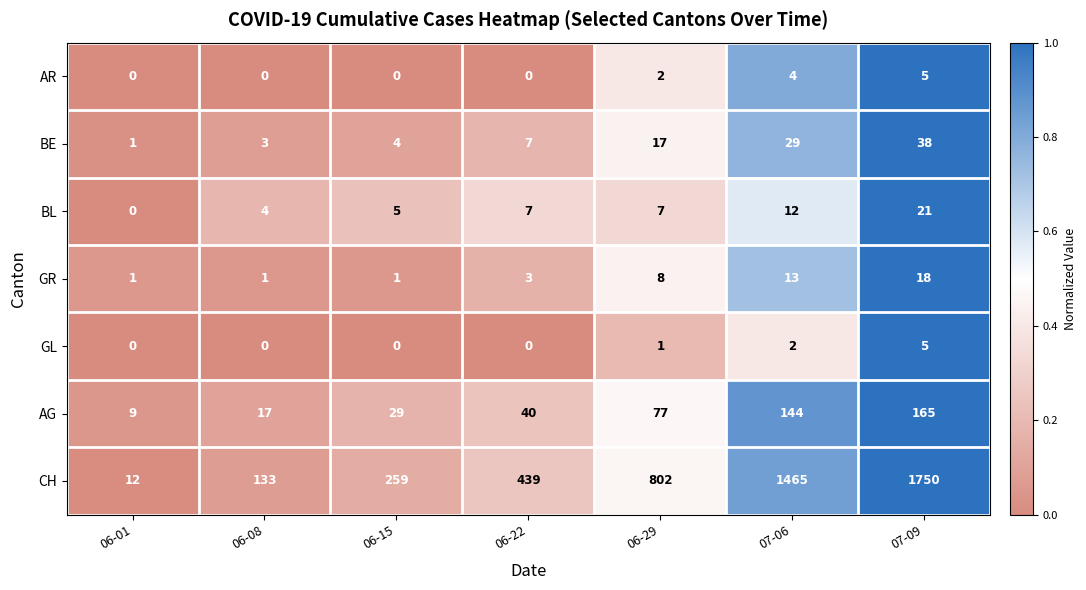

What is the average value of the BL series?

8